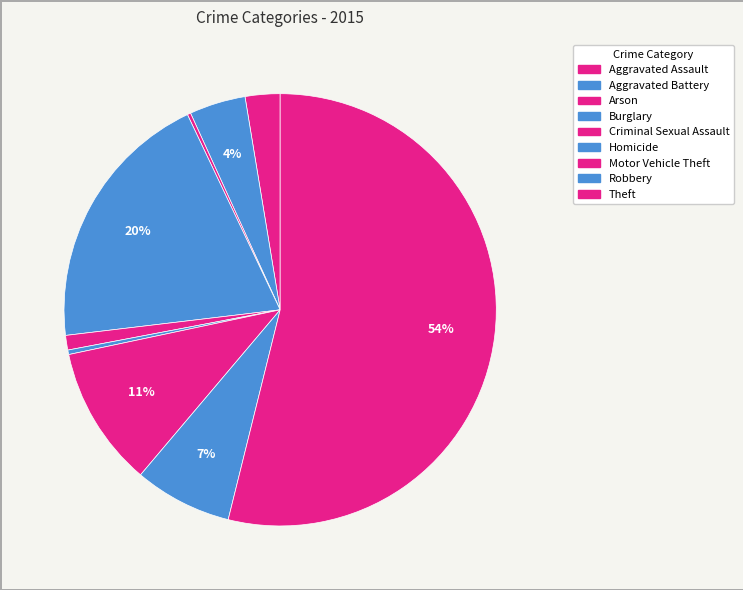

To the nearest percent, what is the combined percentage of Theft and Burglary?

74%